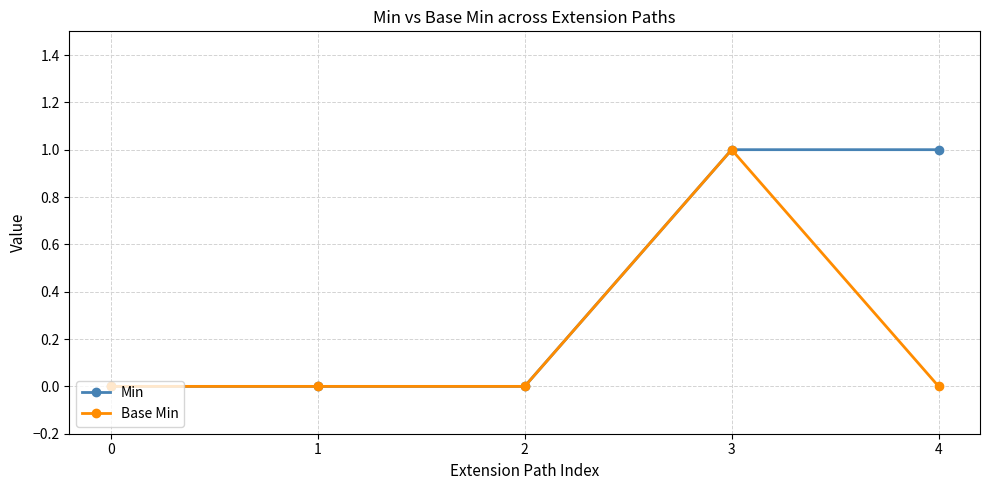

What is the sum of all Min values?

2